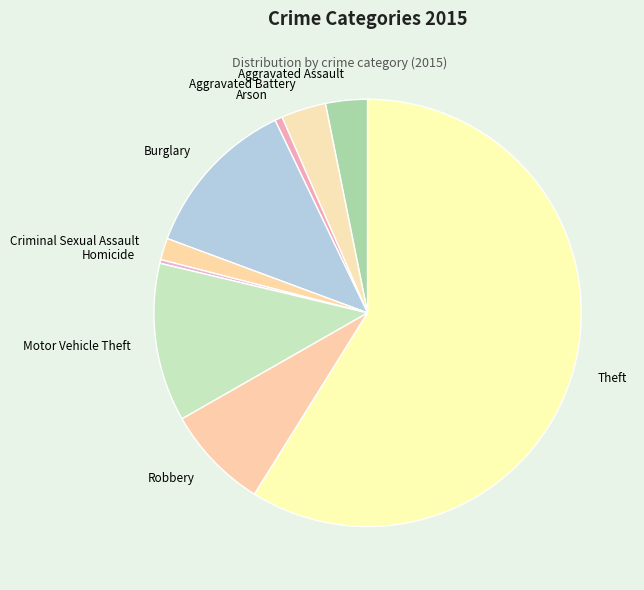

Which category has the biggest portion of the pie?

Theft